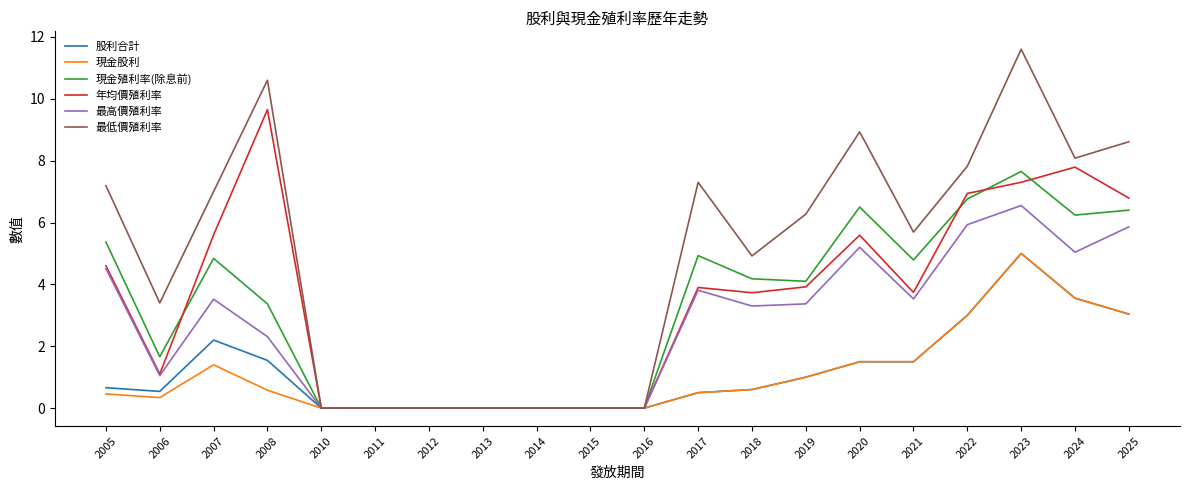

Where is 股利合計 nearest to the value 2?

2007